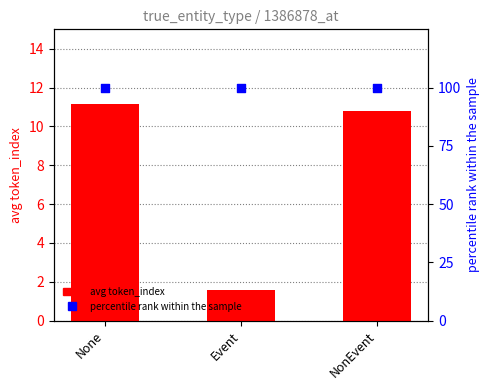

Which series has the largest Y range (max minus min)?

avg token_index